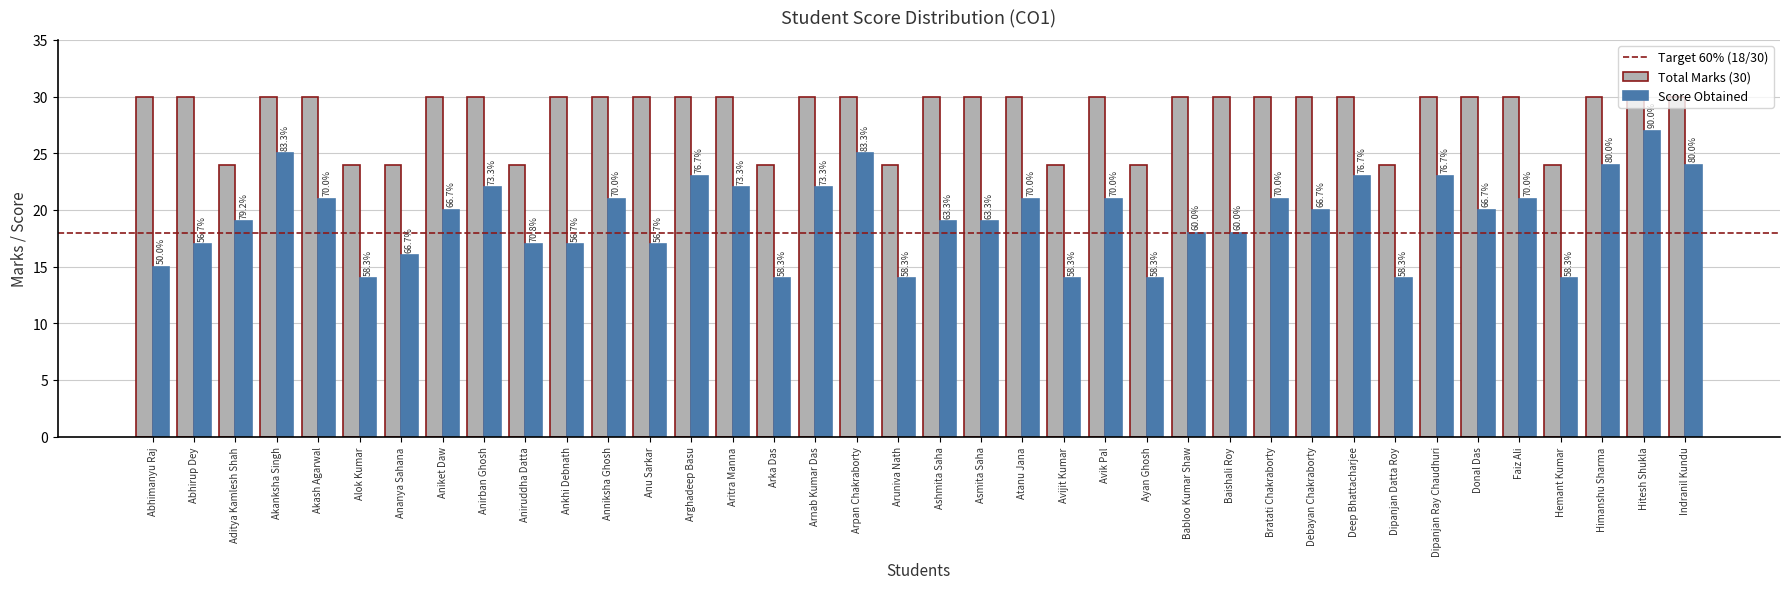

How many groups of bars are there?

38